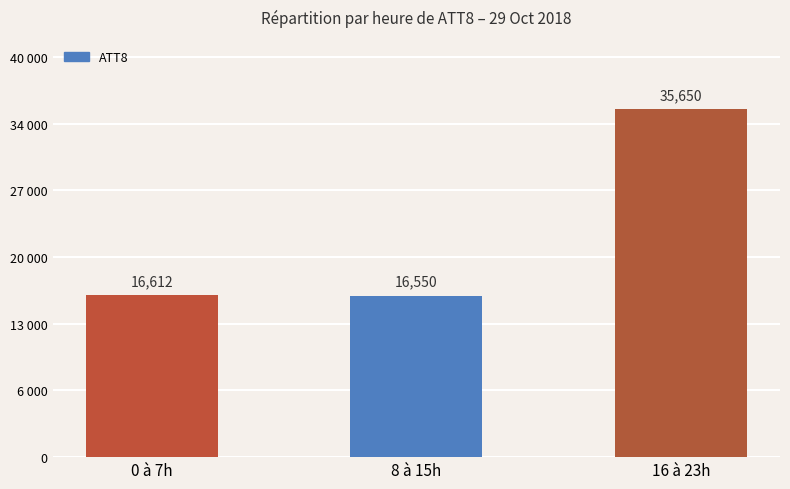

Are the bars horizontal?

No